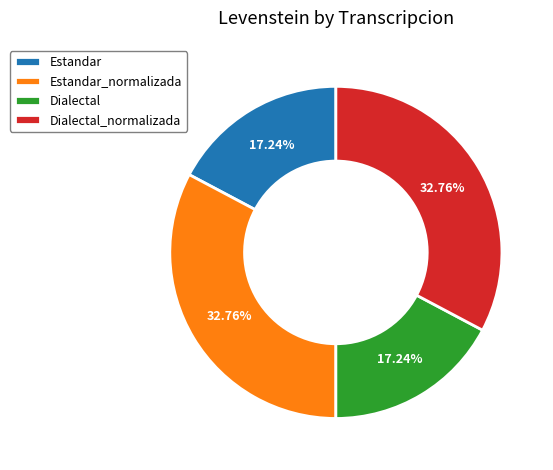

Count the number of slices in the pie.

4